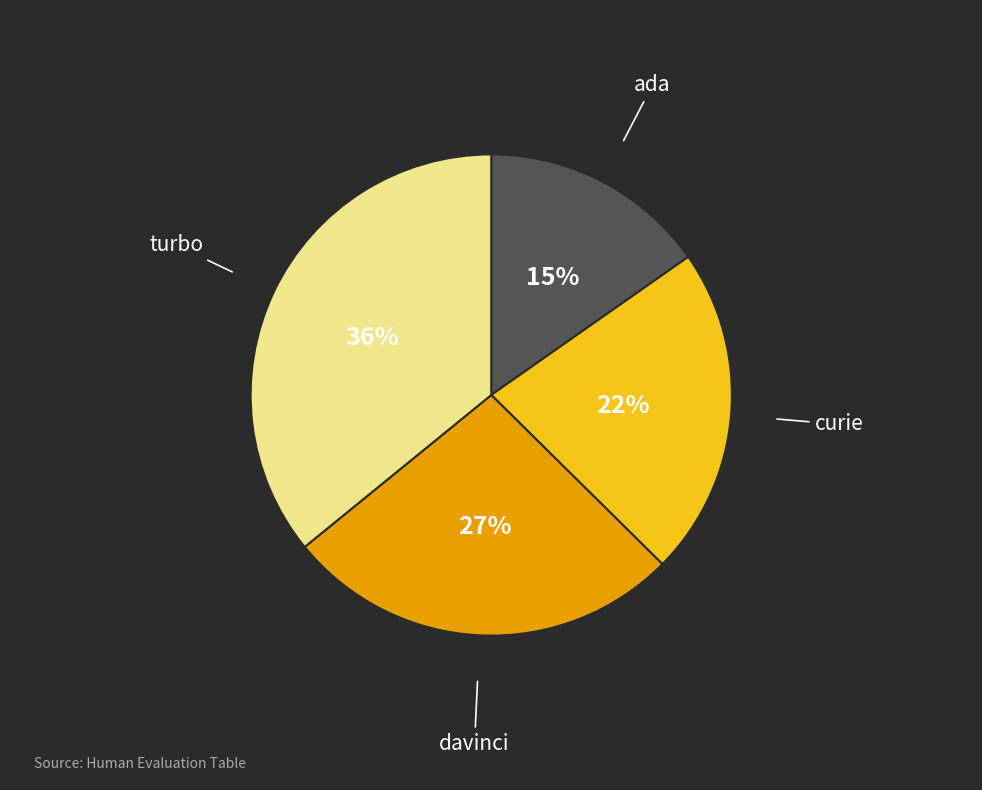

Is it true that curie is 22% of the pie?

True